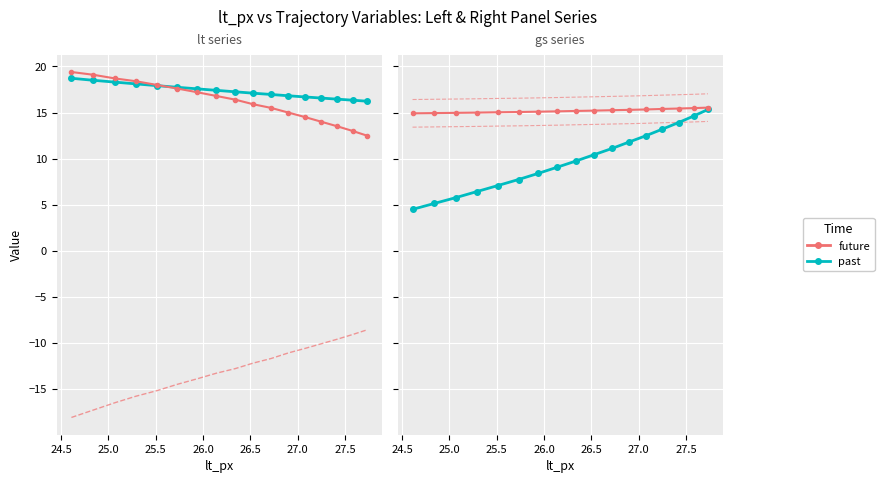

True or false: lt_py and gs_px ×0.9−1 intersect in this chart.

False